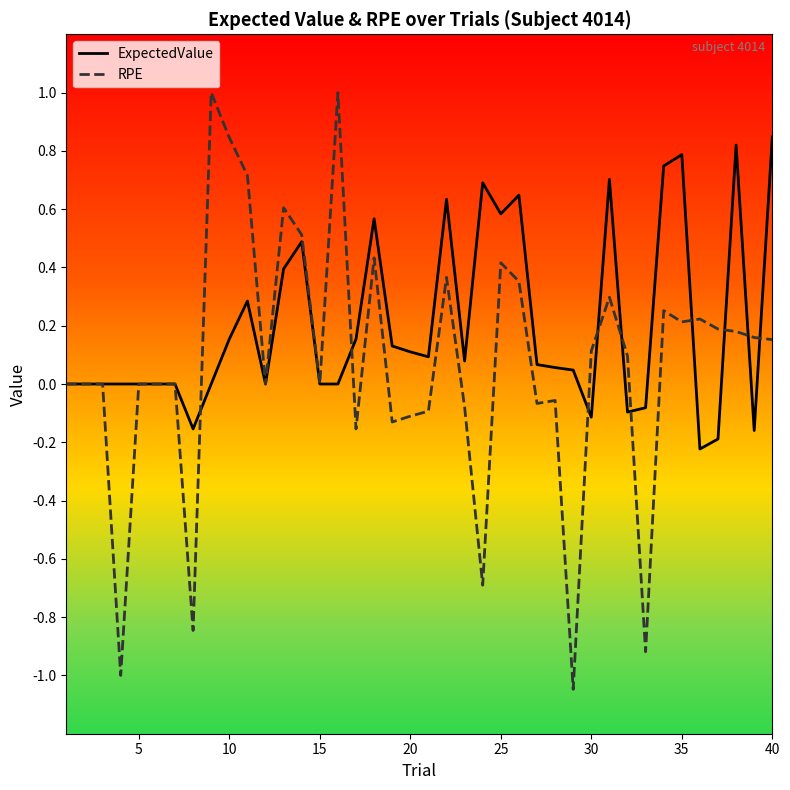

How many times do ExpectedValue and RPE cross each other?

10